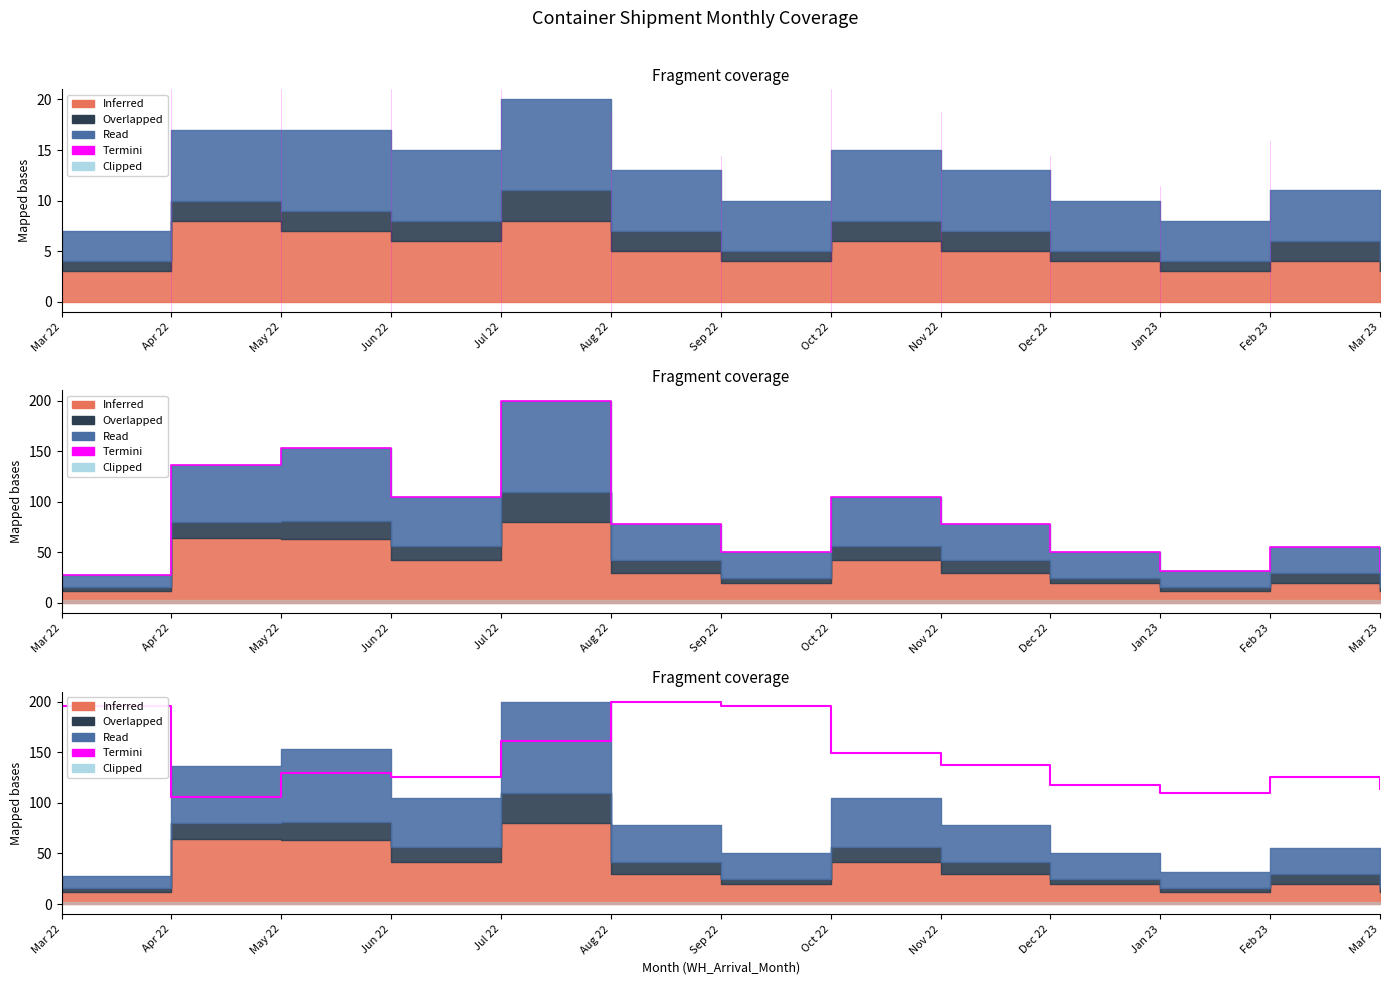

What is the sum of the values at Dec 22 and Jan 23?

227.5